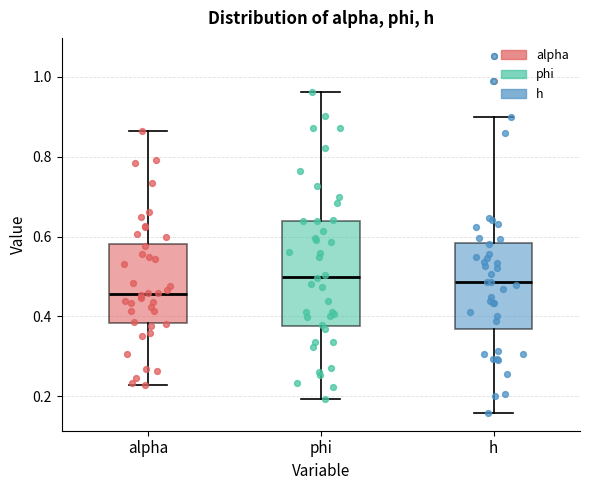

Reading left to right, transcribe this box plot: for each box, give where its median line is, the range the box spans, and where its two whiskers end, as read against the y-axis. The values are not printed on the chart, so give them approximately, as read against the axis.

alpha: median 0.46, box 0.38 to 0.58, whiskers 0.22 to 0.86
phi: median 0.50, box 0.38 to 0.64, whiskers 0.20 to 0.96
h: median 0.48, box 0.36 to 0.58, whiskers 0.16 to 0.90